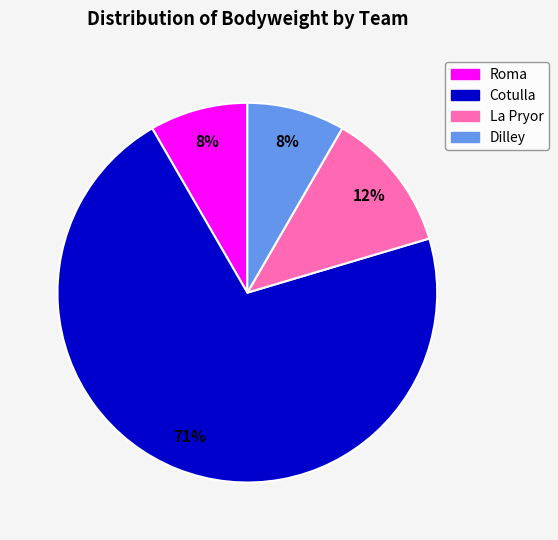

Is there any slice that represents more than half of the pie?

Yes